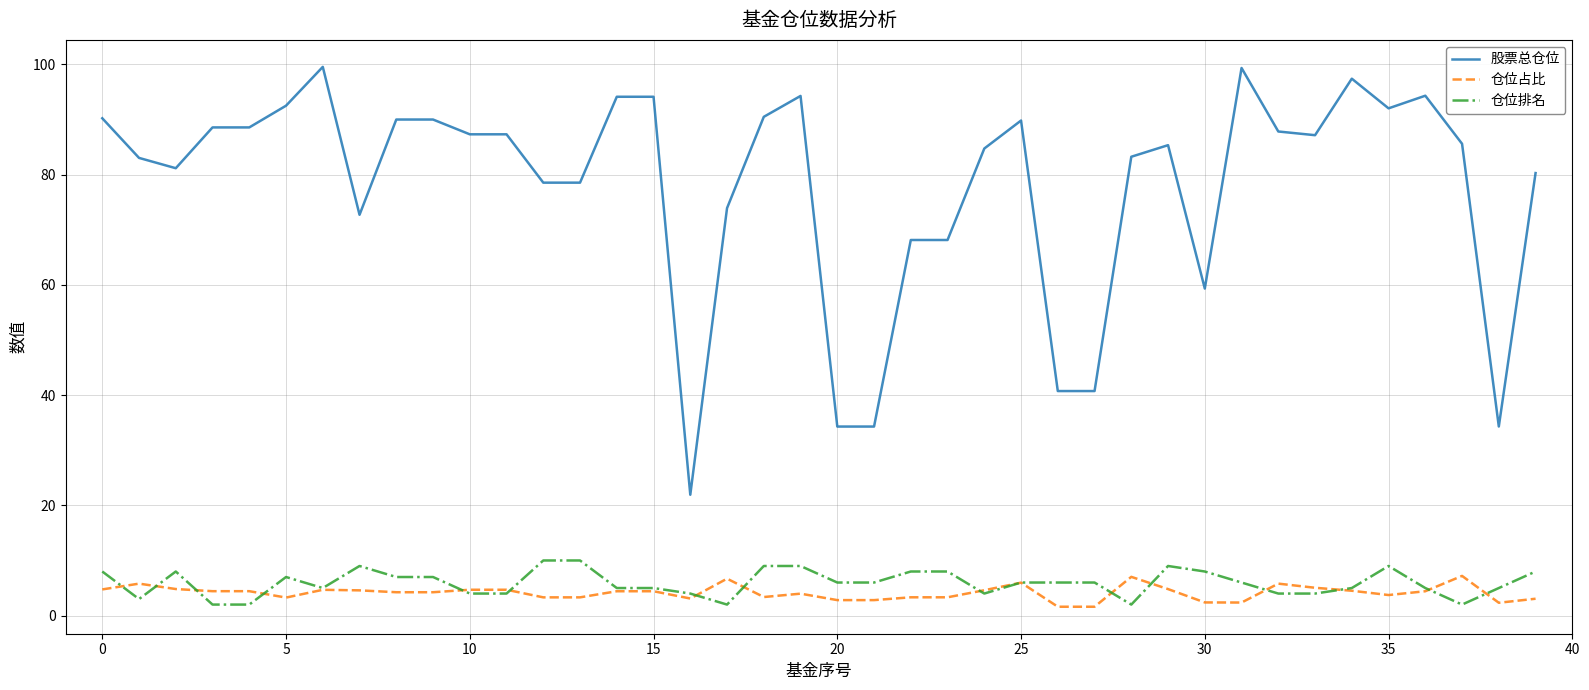

True or false: 仓位占比 and 股票总仓位 cross at least once.

False